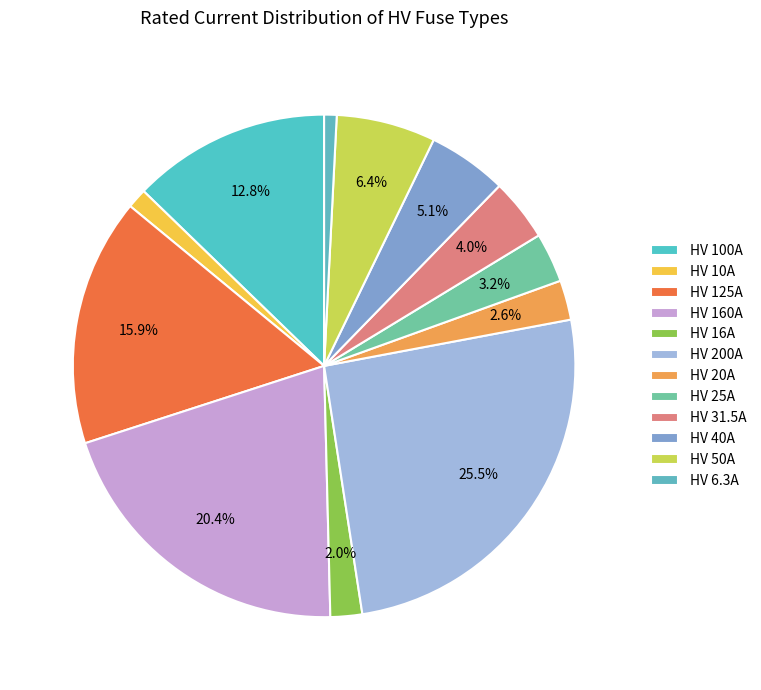

Between HV 25A and HV 125A, which is larger?

HV 125A